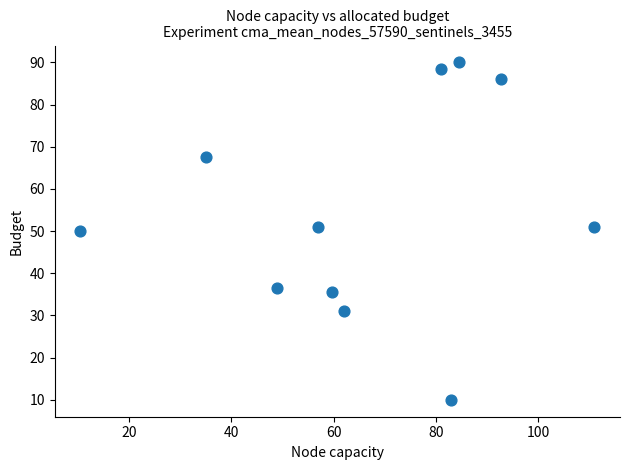

What is the average Y value?

54.3